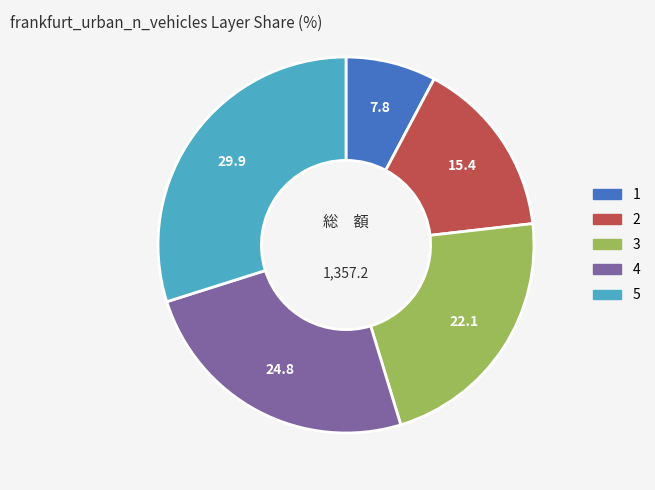

Is 5 the majority of the pie?

No